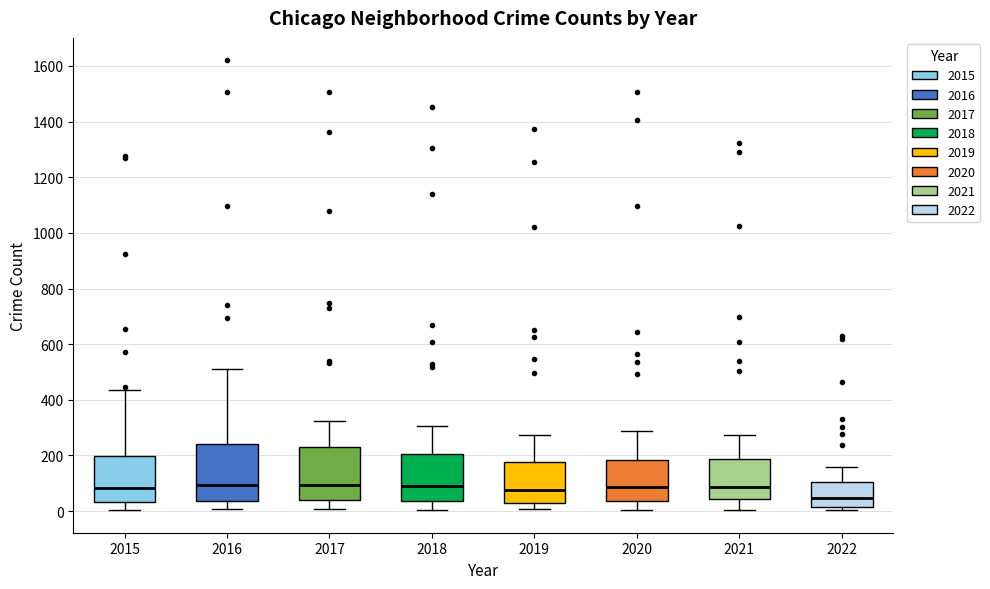

Reading left to right, transcribe this box plot: for each box, give where its median line is, the range the box spans, and where its two whiskers end, as read against the y-axis. The values are not printed on the chart, so give them approximately, as read against the axis.

2015: median 80, box 40 to 200, whiskers 0 to 440
2016: median 100, box 40 to 240, whiskers 0 to 520
2017: median 100, box 40 to 220, whiskers 0 to 320
2018: median 80, box 40 to 200, whiskers 0 to 300
2019: median 80, box 40 to 180, whiskers 0 to 280
2020: median 80, box 40 to 180, whiskers 0 to 280
2021: median 80, box 40 to 180, whiskers 0 to 280
2022: median 40, box 20 to 100, whiskers 0 to 160